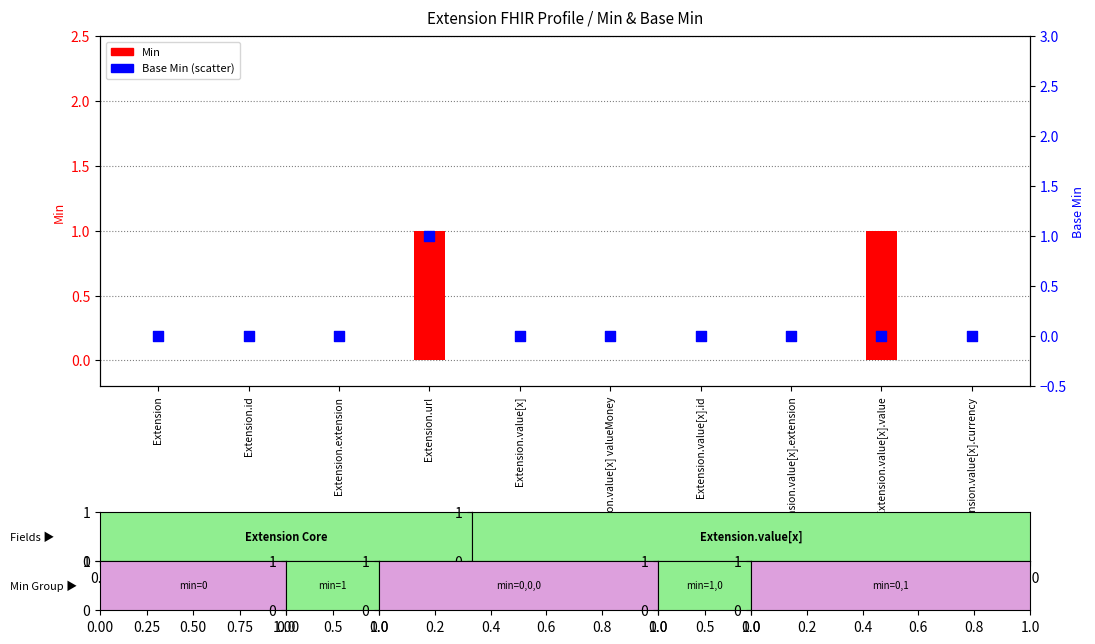

Which series contains the lowest Y value?

Min